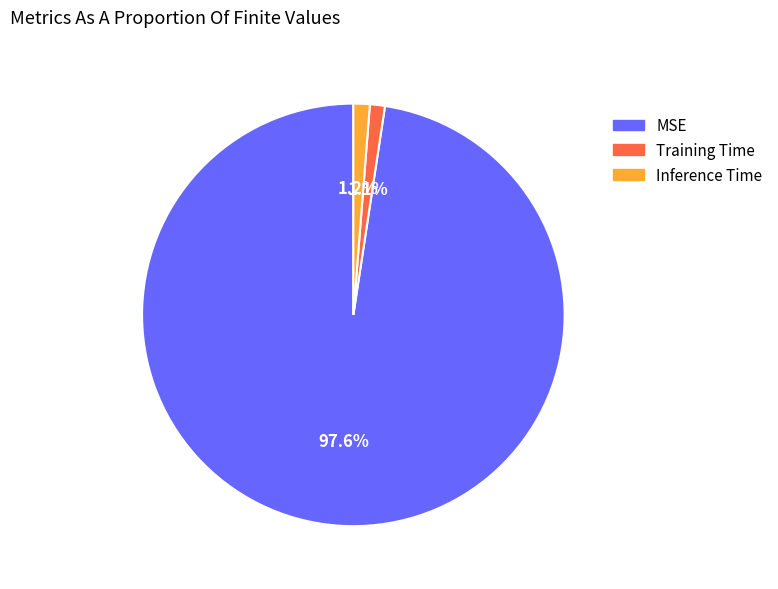

How many segments does this pie chart have?

3